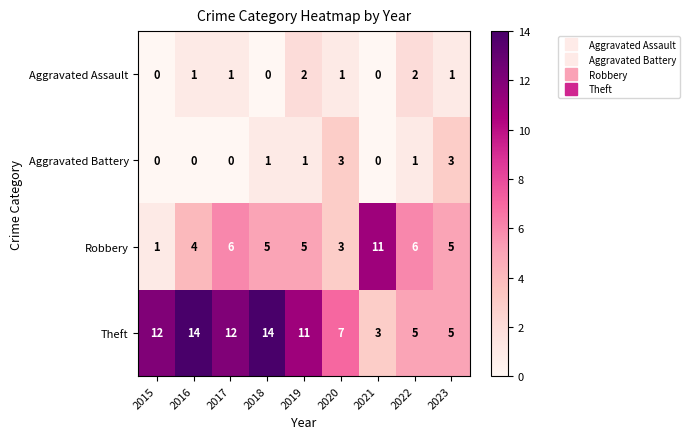

What is the approximate value of Robbery at 2017?

6